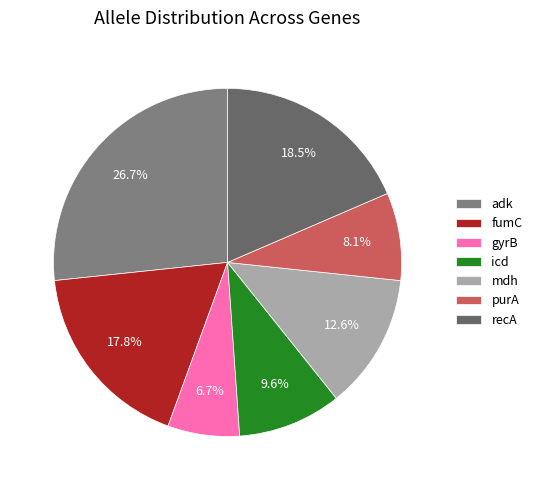

Do mdh and icd together represent more than half of the pie?

No